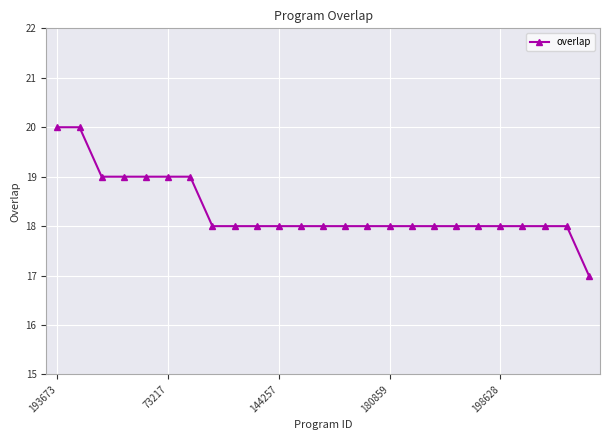

What is the difference between the maximum and minimum values?

3